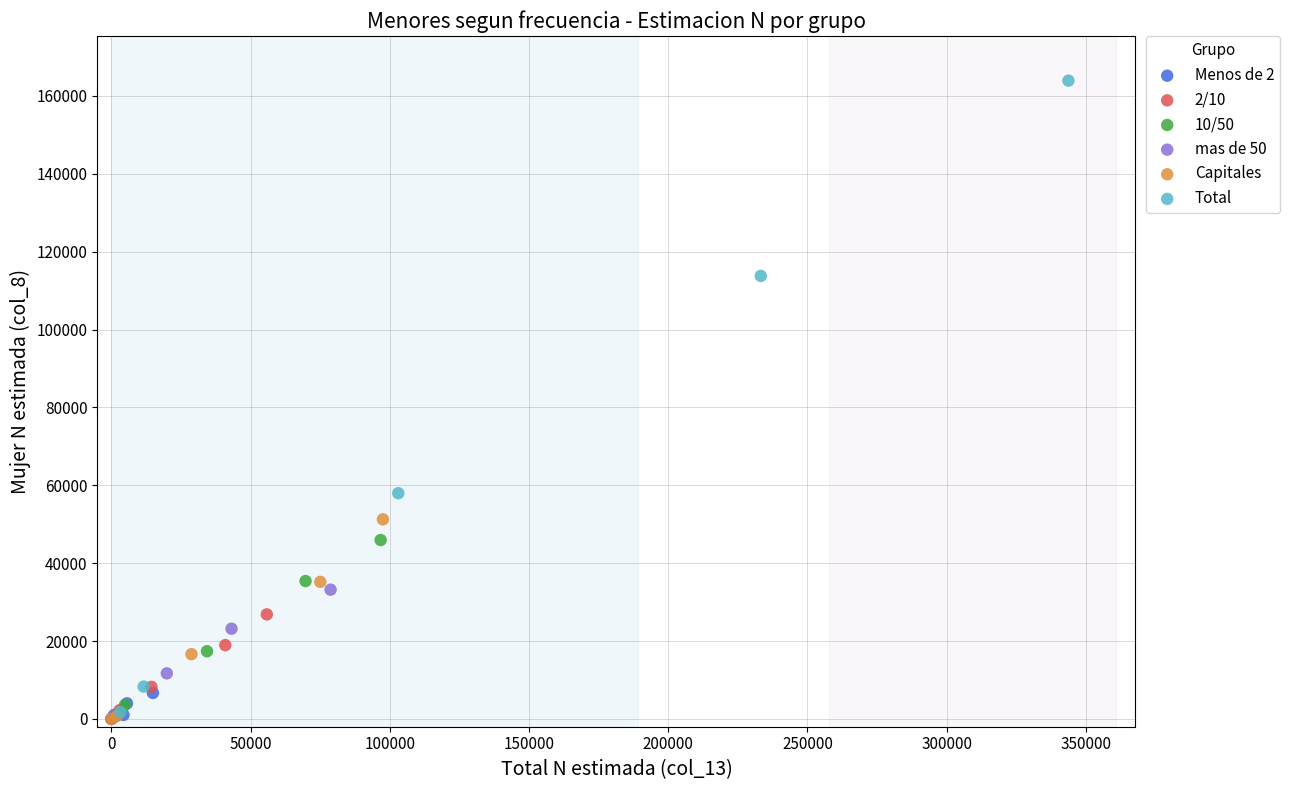

Which series contains the highest Y value?

Total